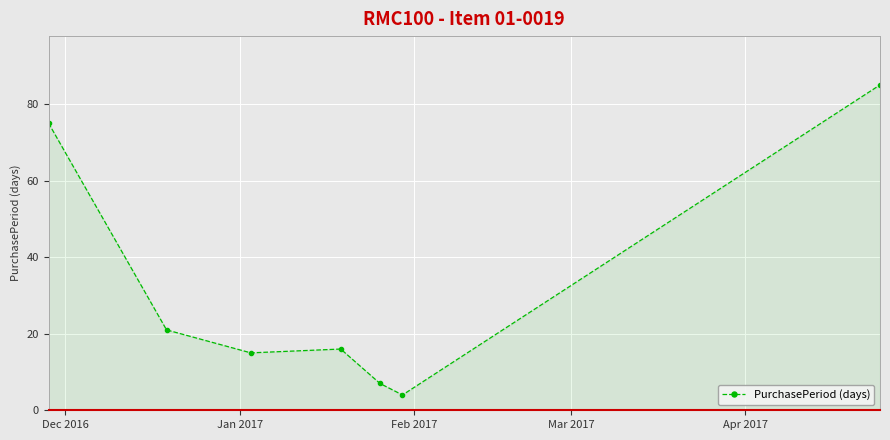

What is the maximum value shown in the chart?

85